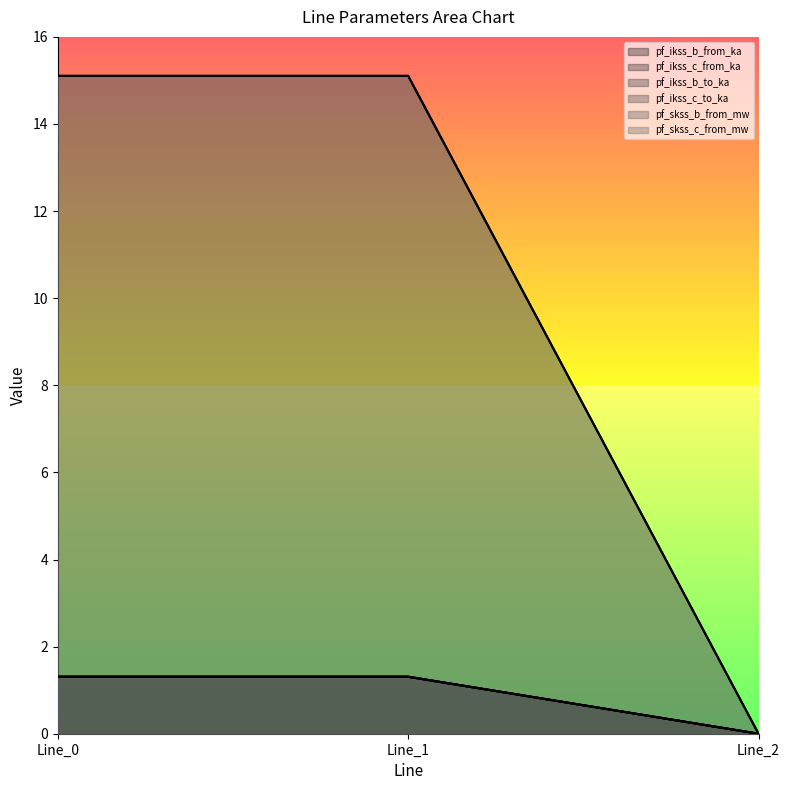

Reading right to left, extract all data points from this chart.

pf_ikss_b_from_ka: Line_2=0.0	Line_1=15.1	Line_0=15.1
pf_ikss_c_from_ka: Line_2=0.0	Line_1=1.3	Line_0=1.3
pf_ikss_b_to_ka: Line_2=0.0	Line_1=1.3	Line_0=1.3
pf_ikss_c_to_ka: Line_2=0.0	Line_1=1.3	Line_0=1.3
pf_skss_b_from_mw: Line_2=0.0	Line_1=1.3	Line_0=1.3
pf_skss_c_from_mw: Line_2=0.0	Line_1=15.1	Line_0=15.1